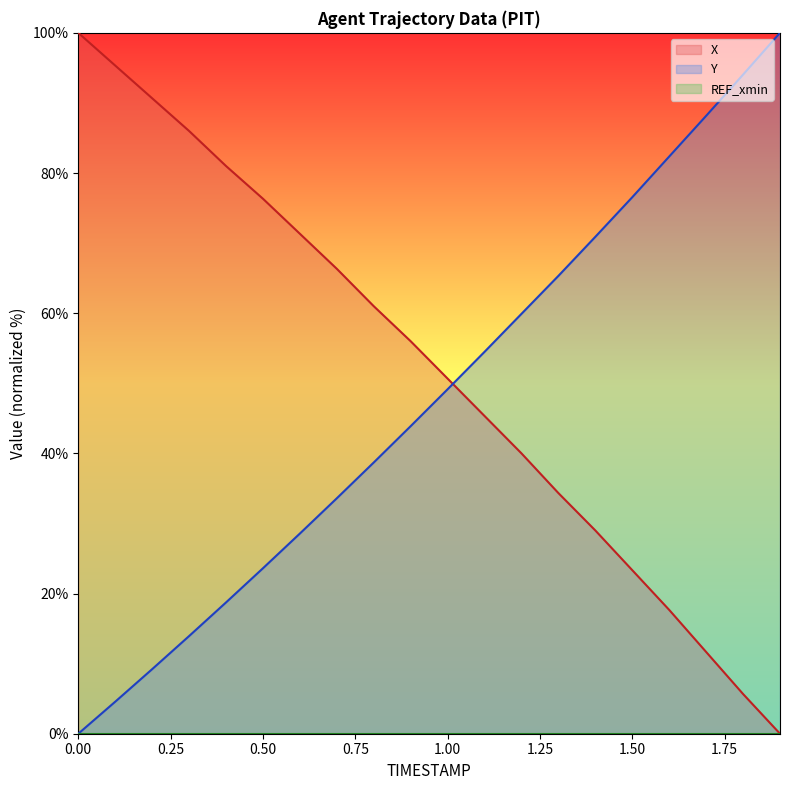

What is the sum of the X values at 0.50 and 1.00?

127.0